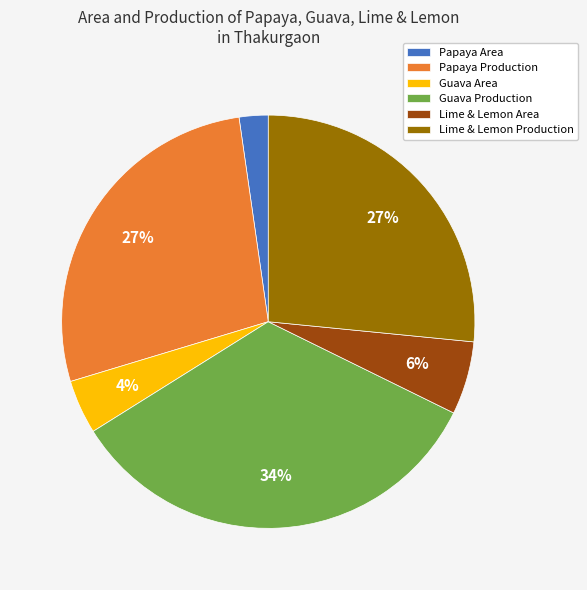

Count the number of slices in the pie.

6